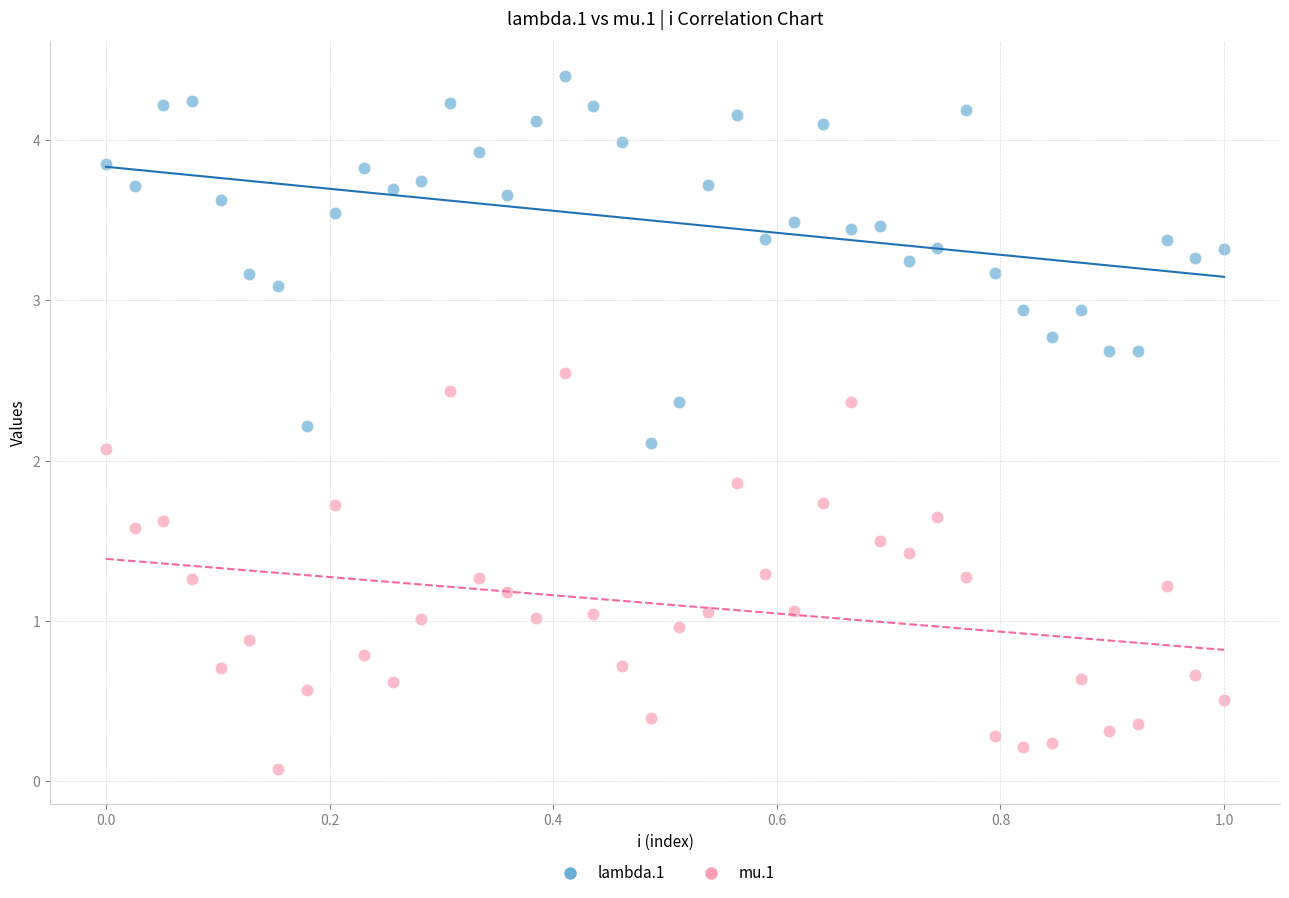

Which series contains the highest Y value?

lambda.1